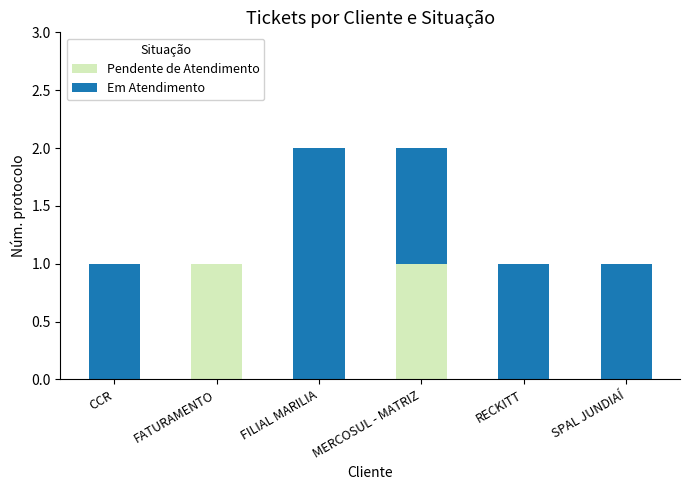

Is it true that Pendente de Atendimento equals 0 at CCR?

True